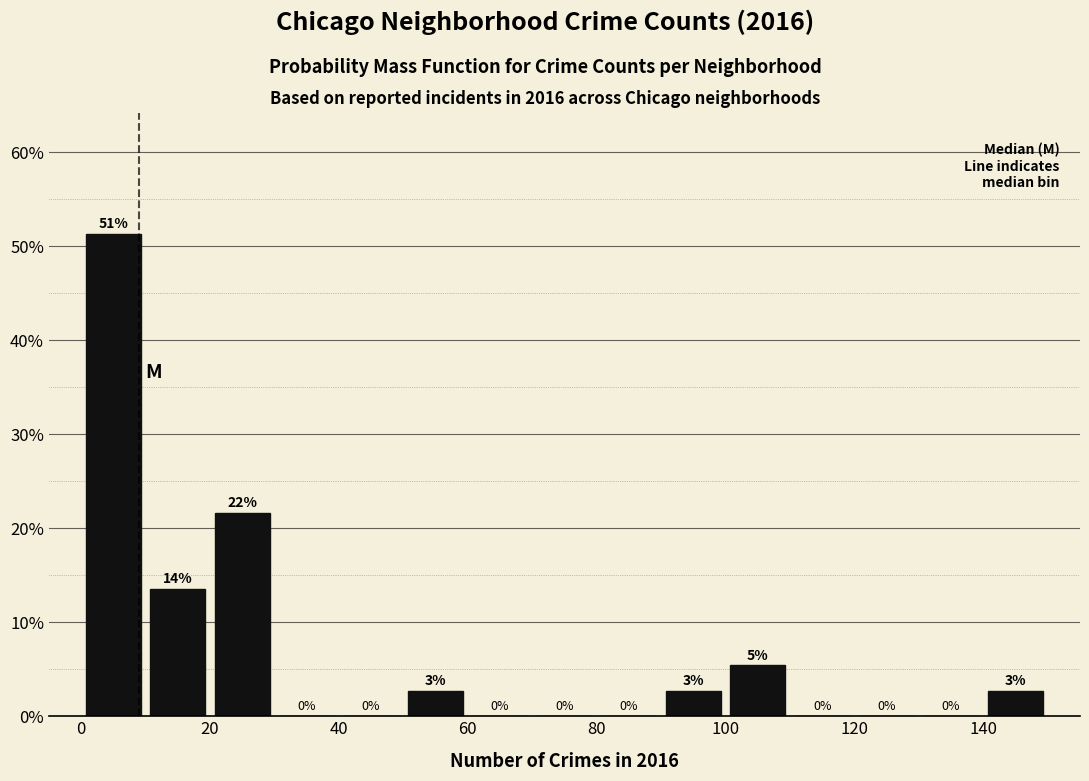

Over which range of the x-axis is the bar tallest?

0 to 10